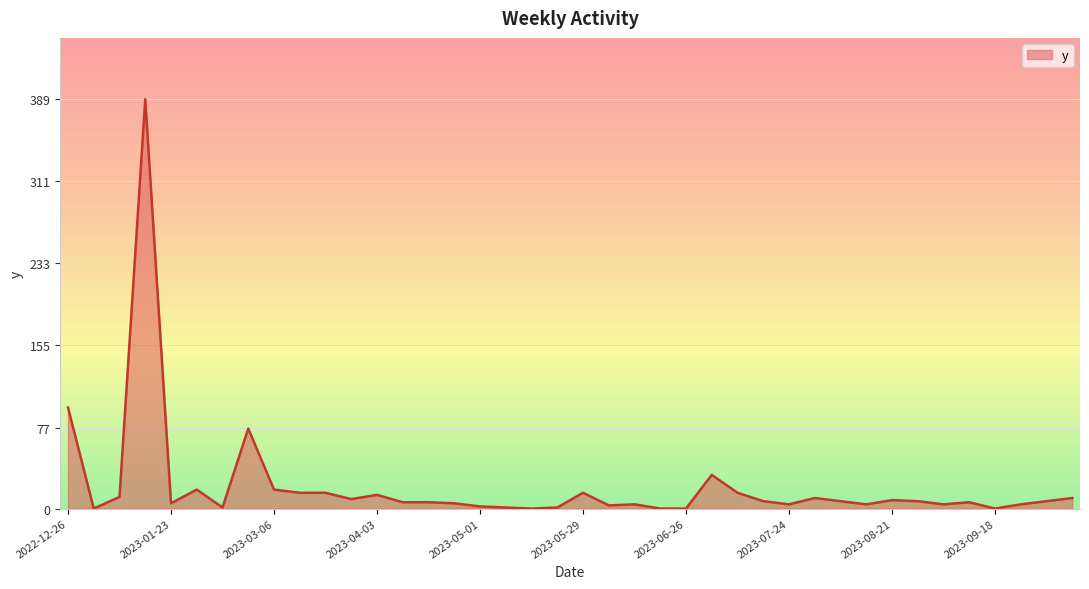

What is the maximum value shown in the chart?

389